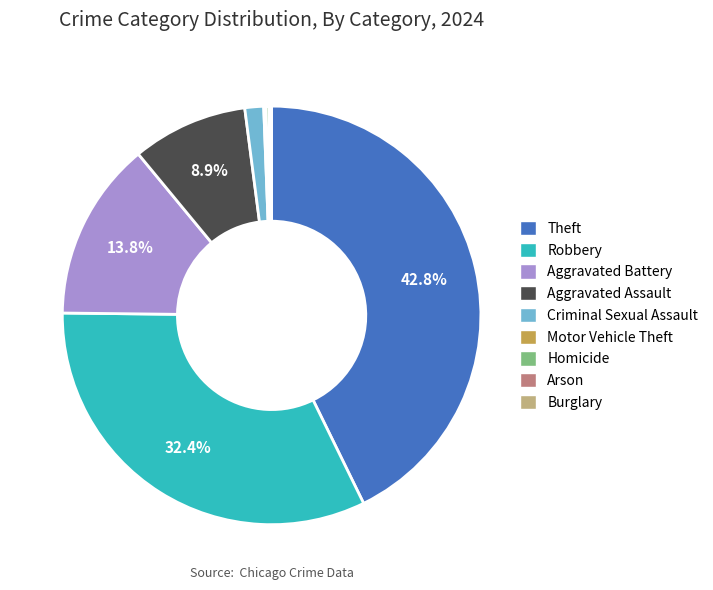

Does any single category account for the majority?

No